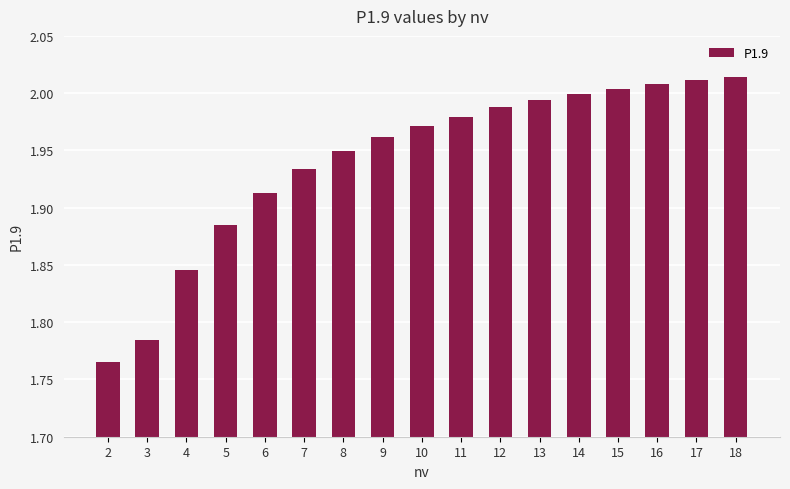

True or false: the data shows 3.1 at 4.

False